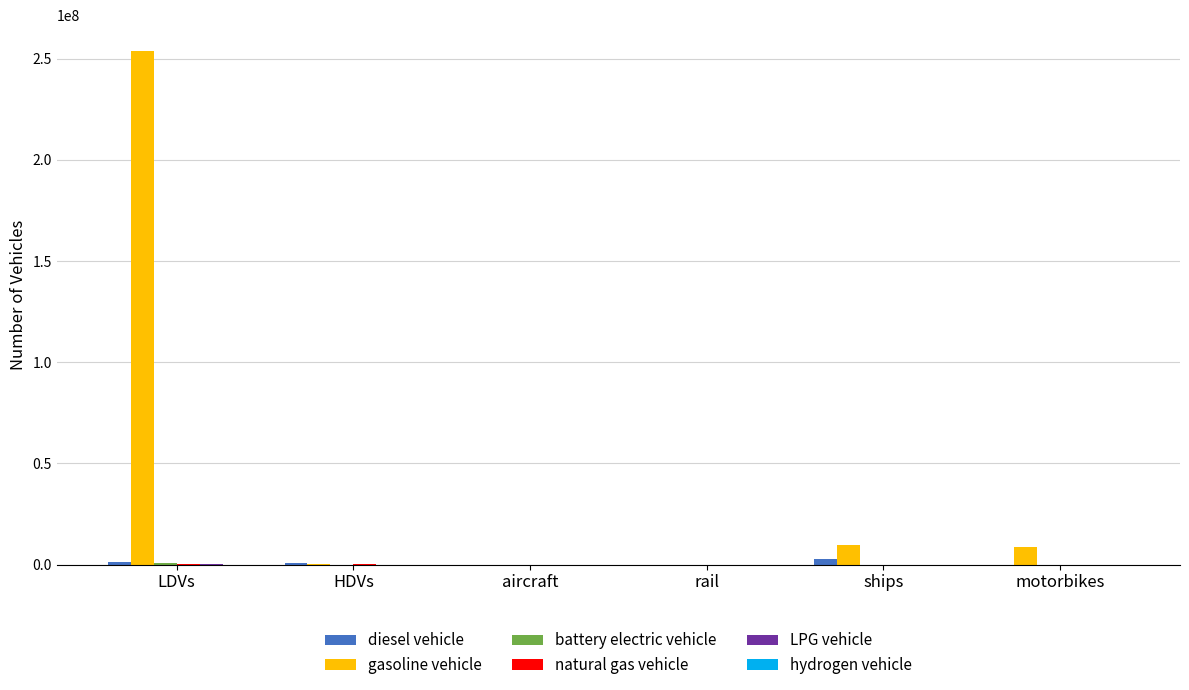

Which series changed the most between LDVs and HDVs?

gasoline vehicle